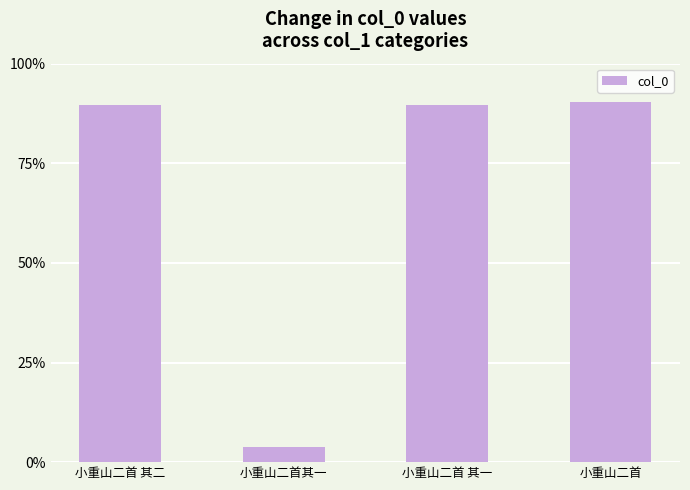

What is the difference between the maximum and minimum values?

779375